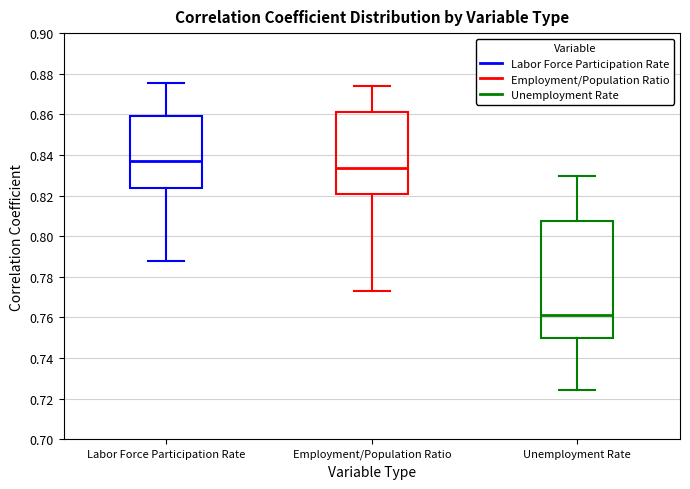

Where does the lower whisker of the box for Labor Force Participation Rate end on the y-axis? The values are not printed on the chart, so give them approximately, as read against the axis.

0.788